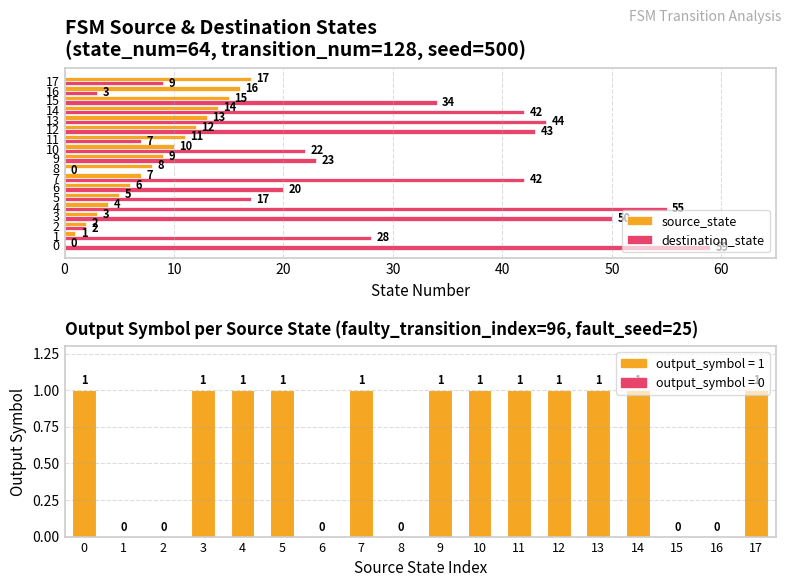

What is the spread (max minus min) of values at 16?

16